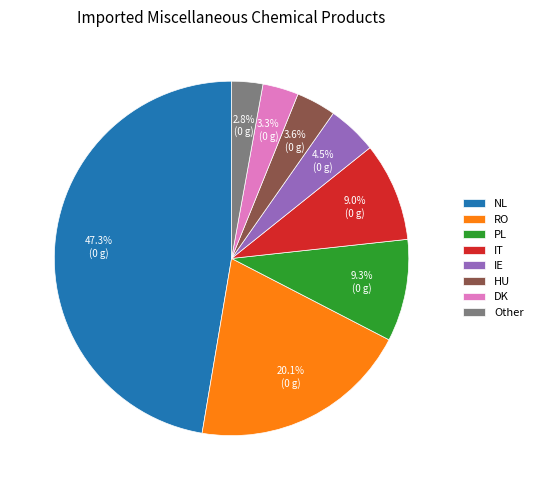

Is it true that RO is 7% of the pie?

False